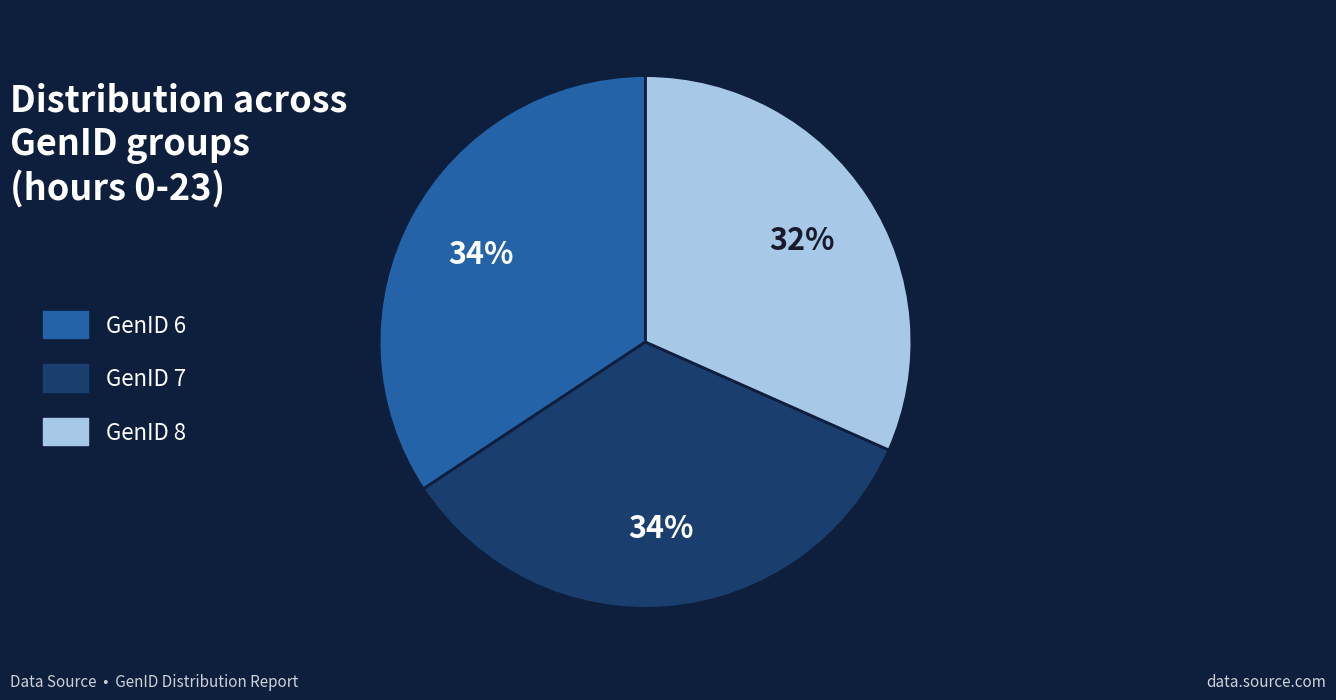

Do GenID 6 and GenID 8 together represent more than half of the pie?

Yes